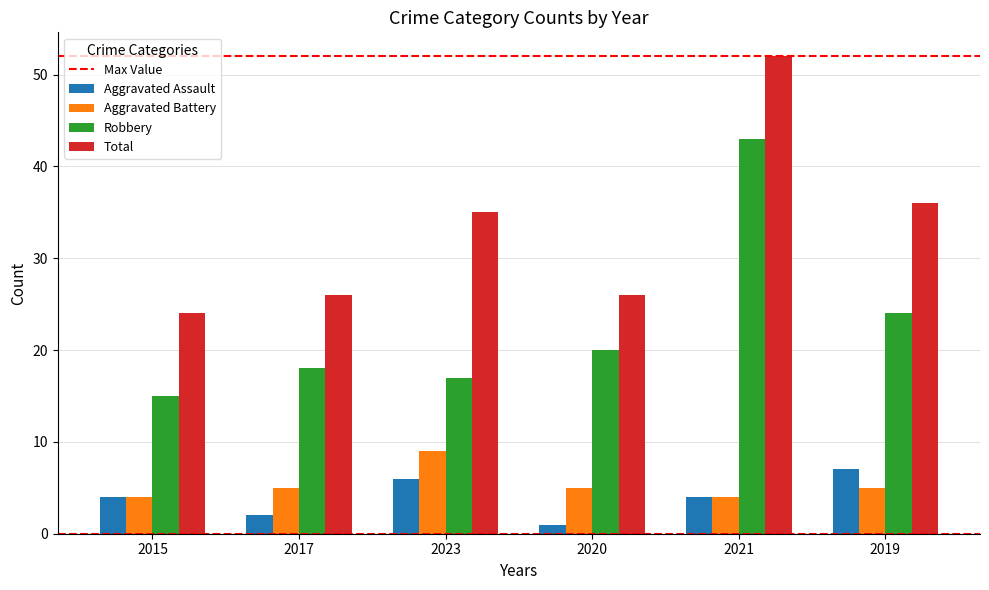

What is the sum of the Robbery values at 2020 and 2019?

44